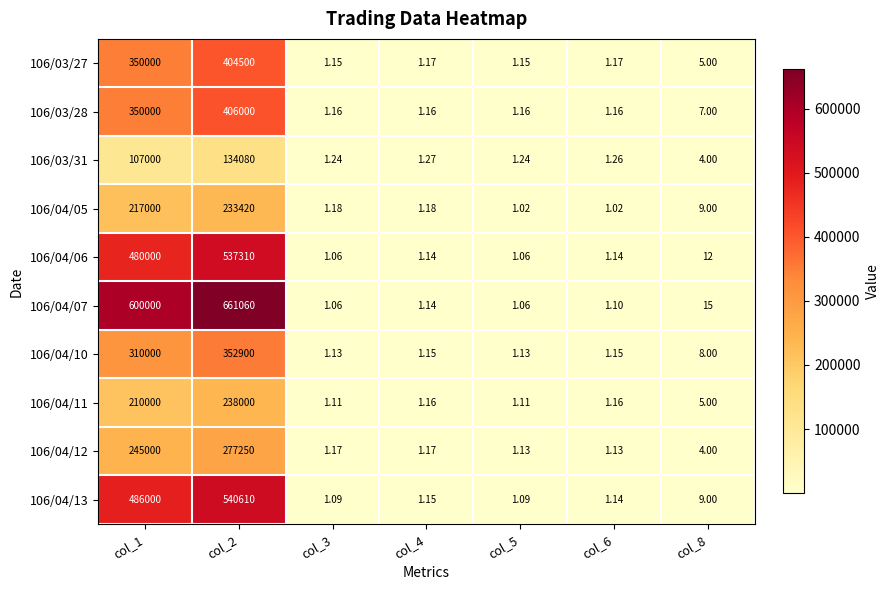

Which series has the largest total across all categories?

106/04/07